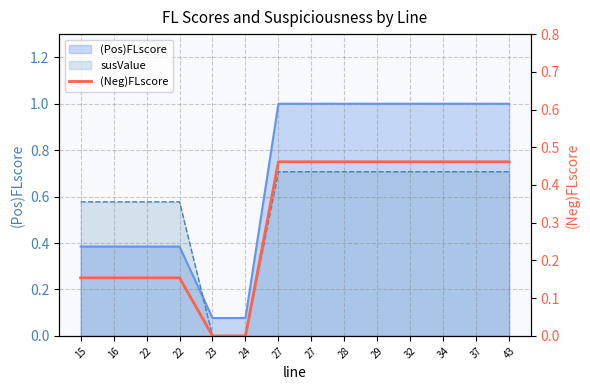

How many lines are shown in the chart?

1